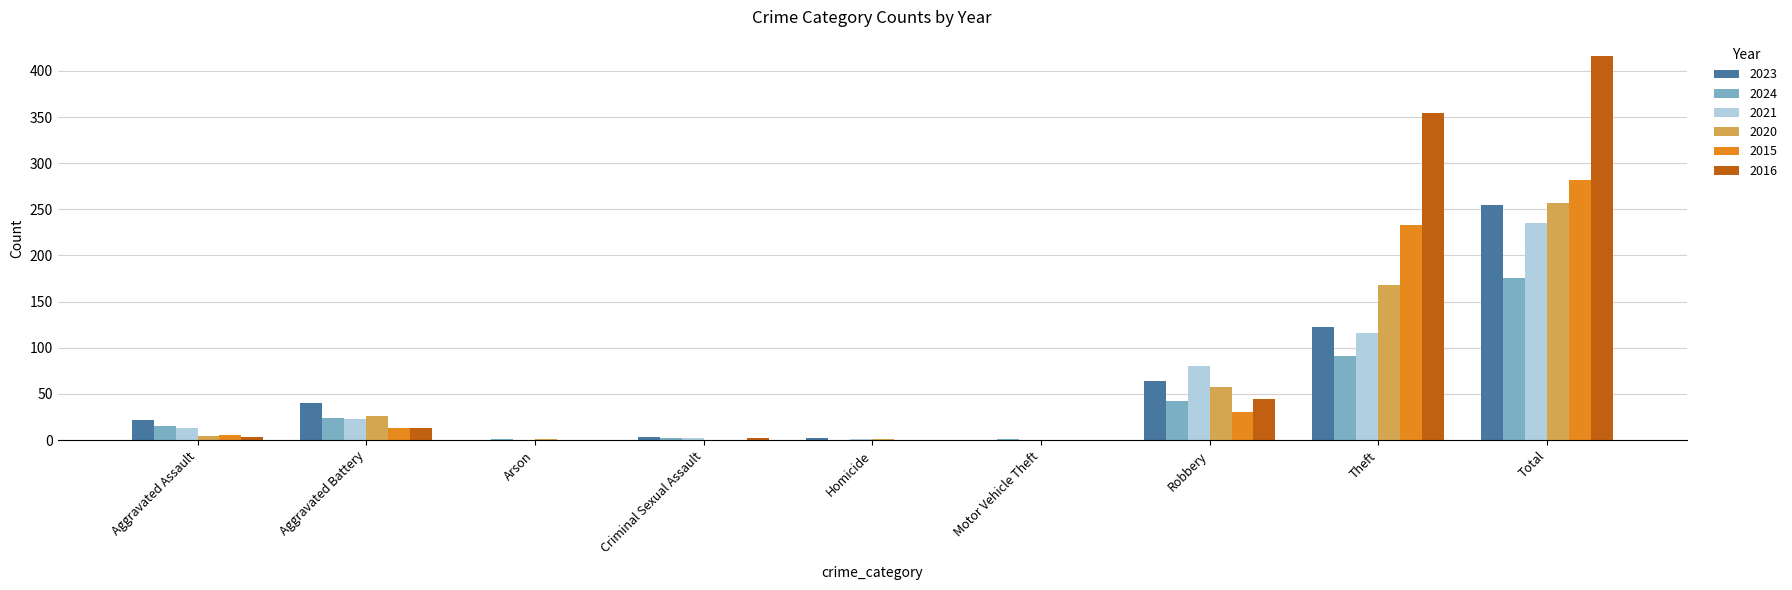

Where is 2020 nearest to the value 128?

Theft